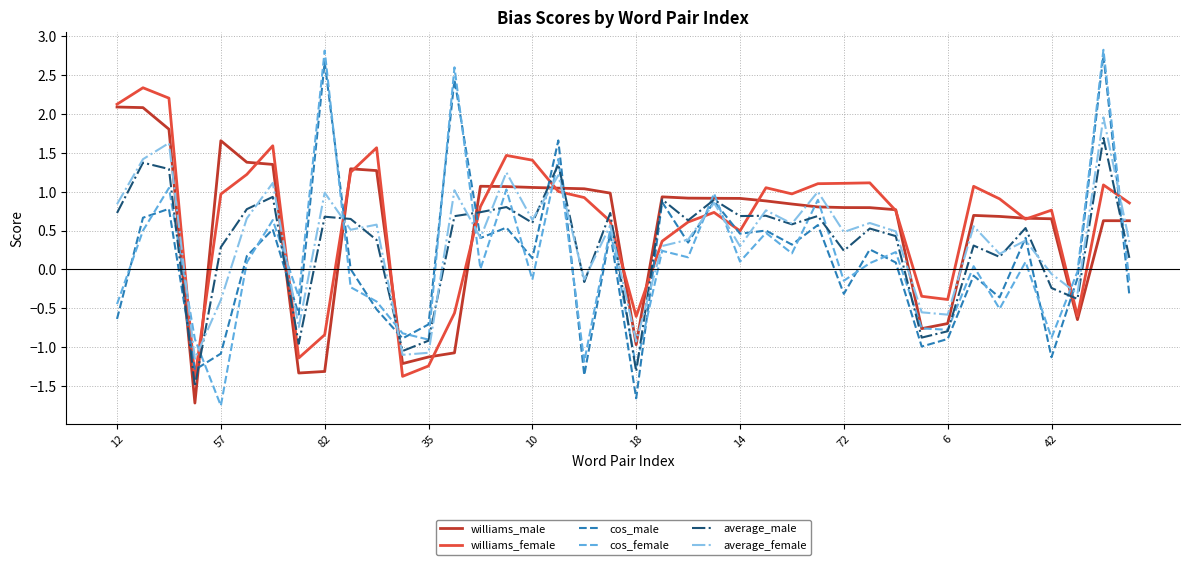

True or false: williams_female and average_female intersect in this chart.

True